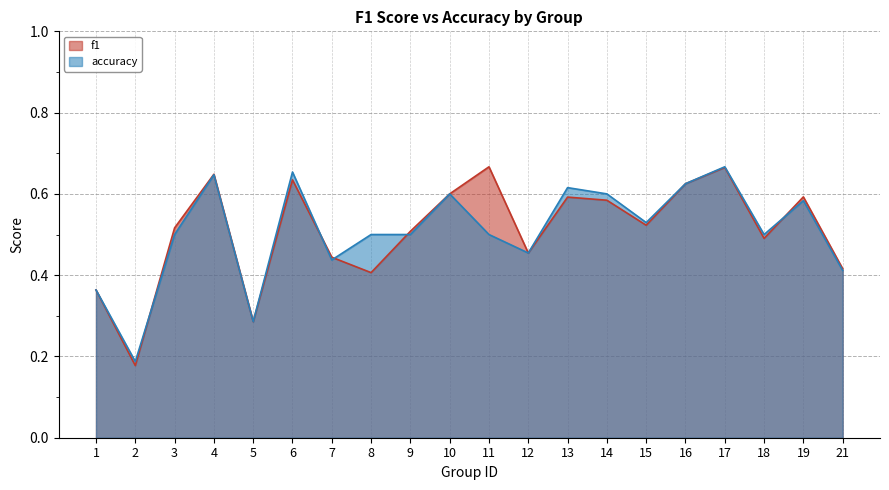

At which category does the chart reach its minimum across all series?

2